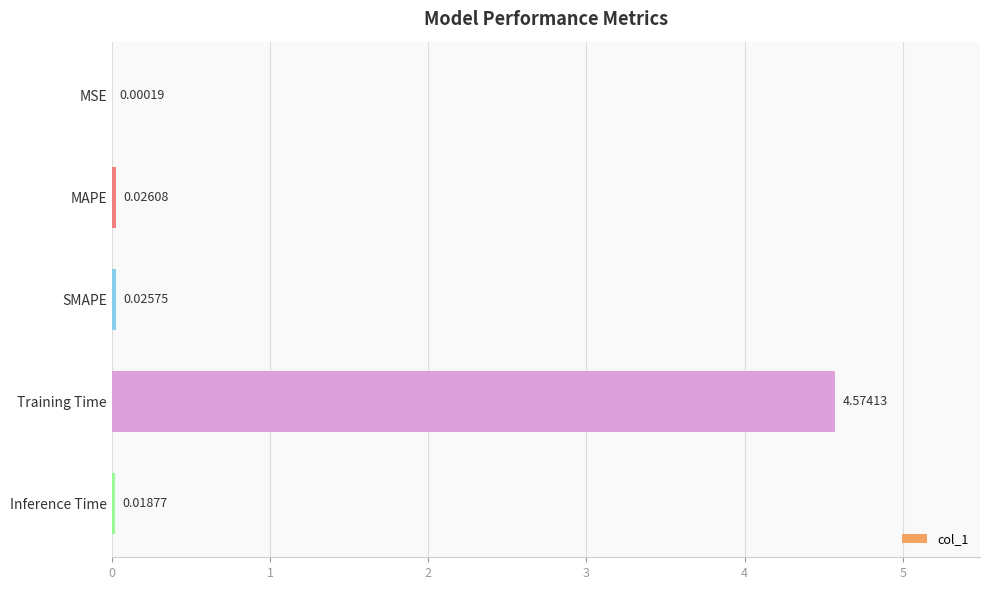

Which category has the highest value across all series?

Training Time